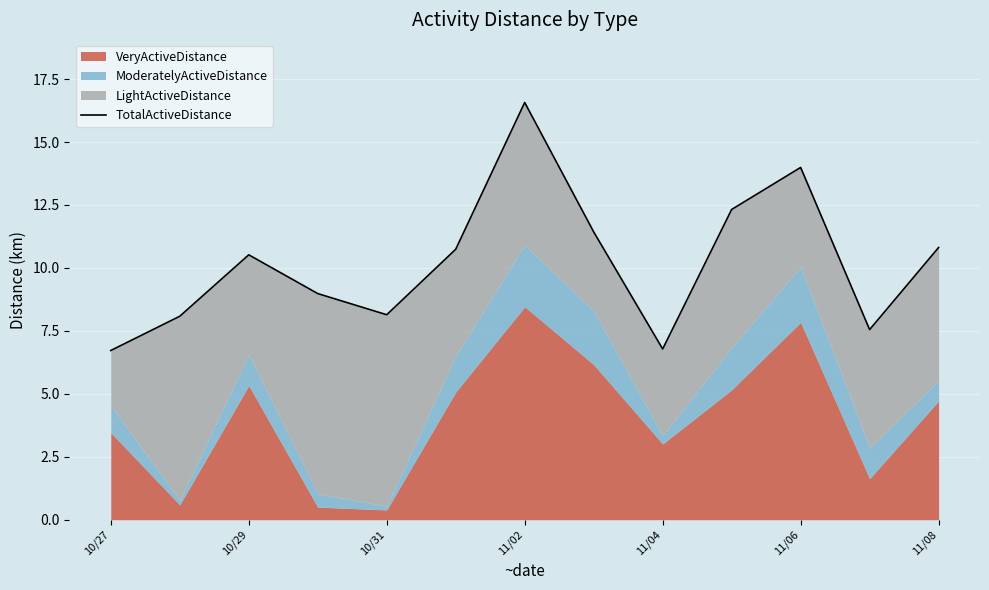

How many lines are shown in the chart?

1